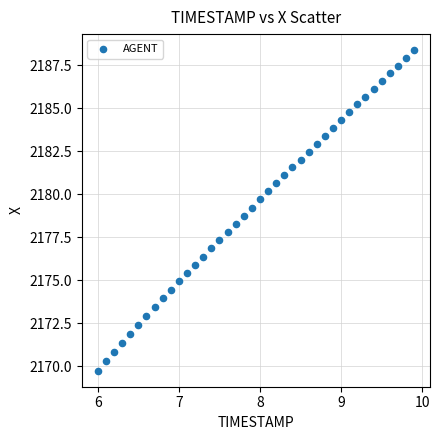

What is the range of X values (max minus min)?

3.9